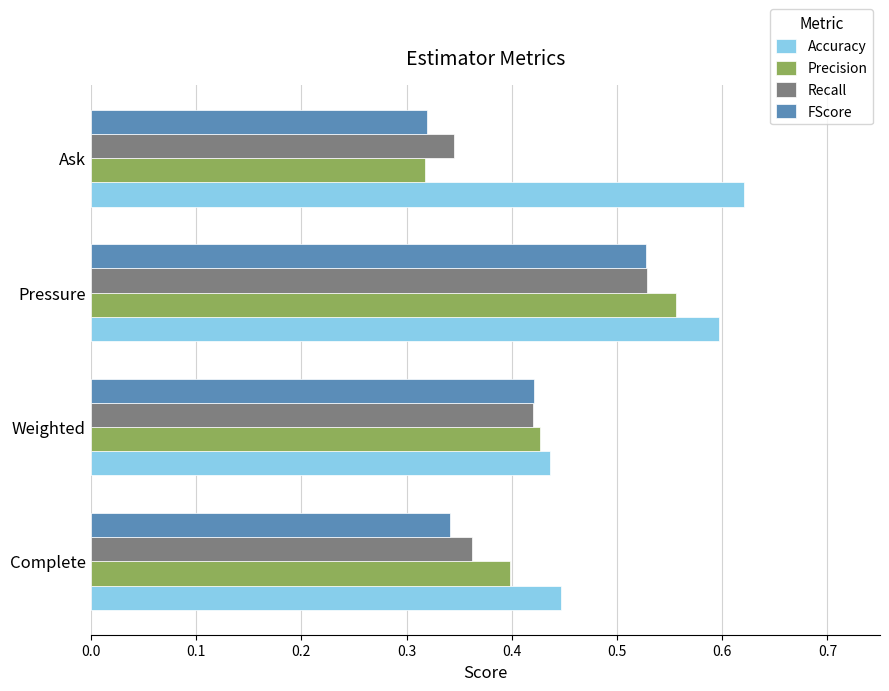

What is the sum of all Accuracy values?

2.1